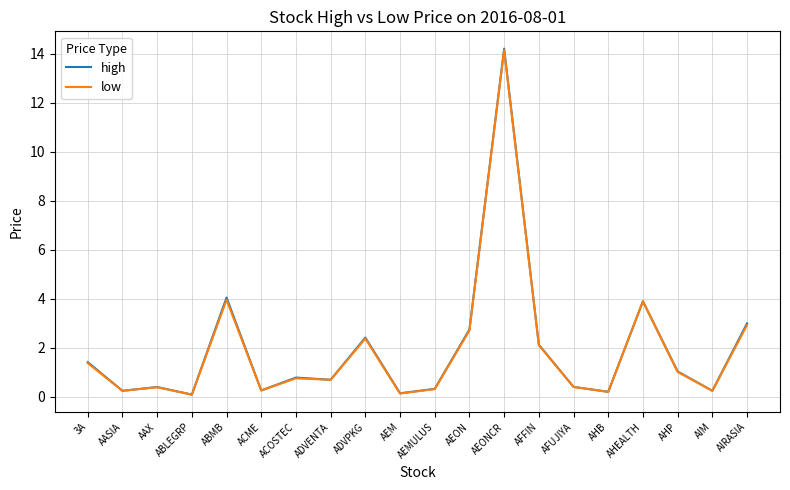

Which series has the widest spread of values?

high